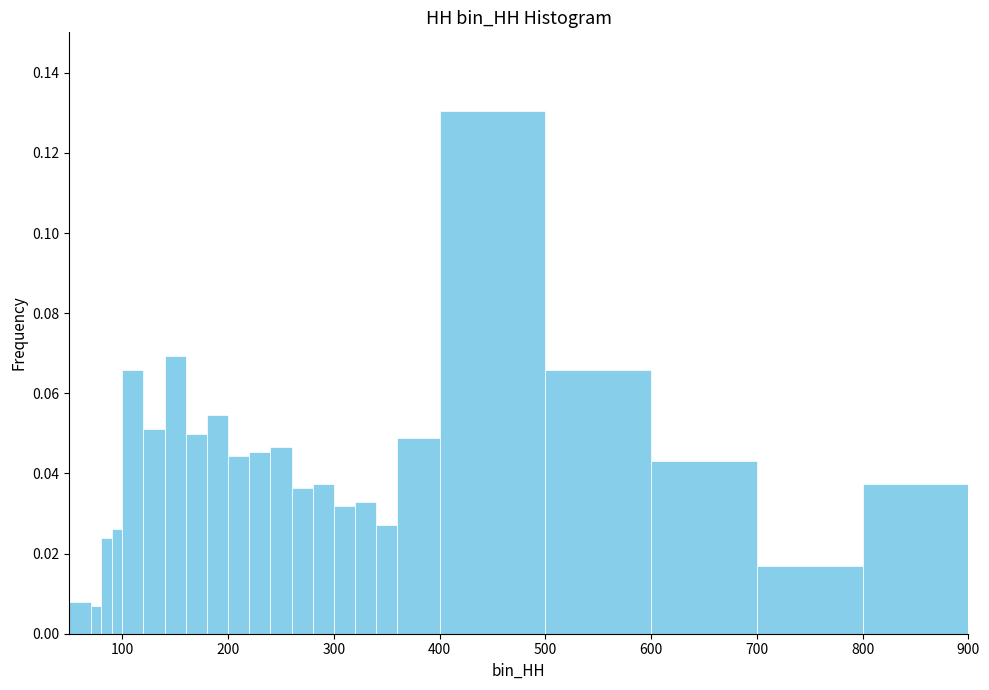

Read against the x-axis, roughly where is the centre of the tallest bar?

450